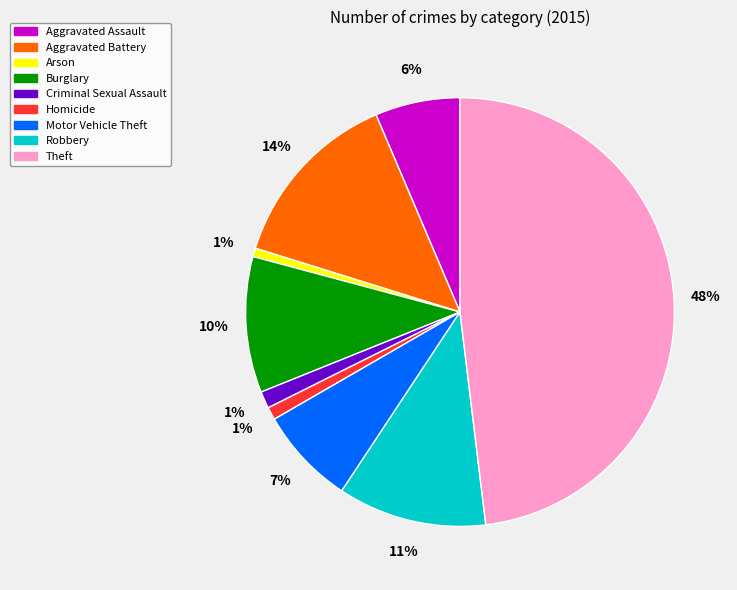

Count the number of slices in the pie.

9